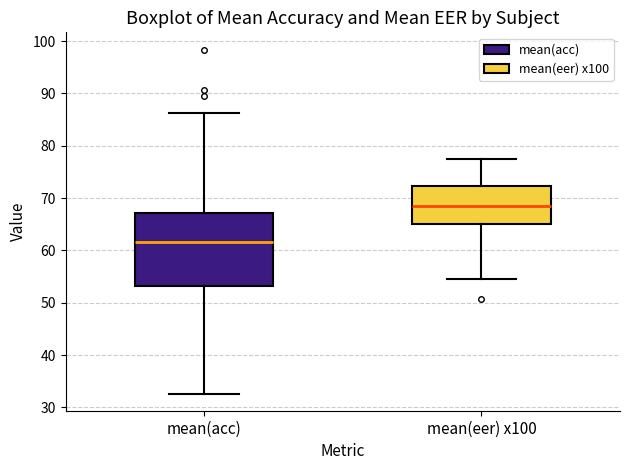

Reading left to right, transcribe this box plot: for each box, give where its median line is, the range the box spans, and where its two whiskers end, as read against the y-axis. The values are not printed on the chart, so give them approximately, as read against the axis.

mean(acc): median 62, box 53 to 67, whiskers 33 to 86
mean(eer) x100: median 69, box 65 to 72, whiskers 55 to 78